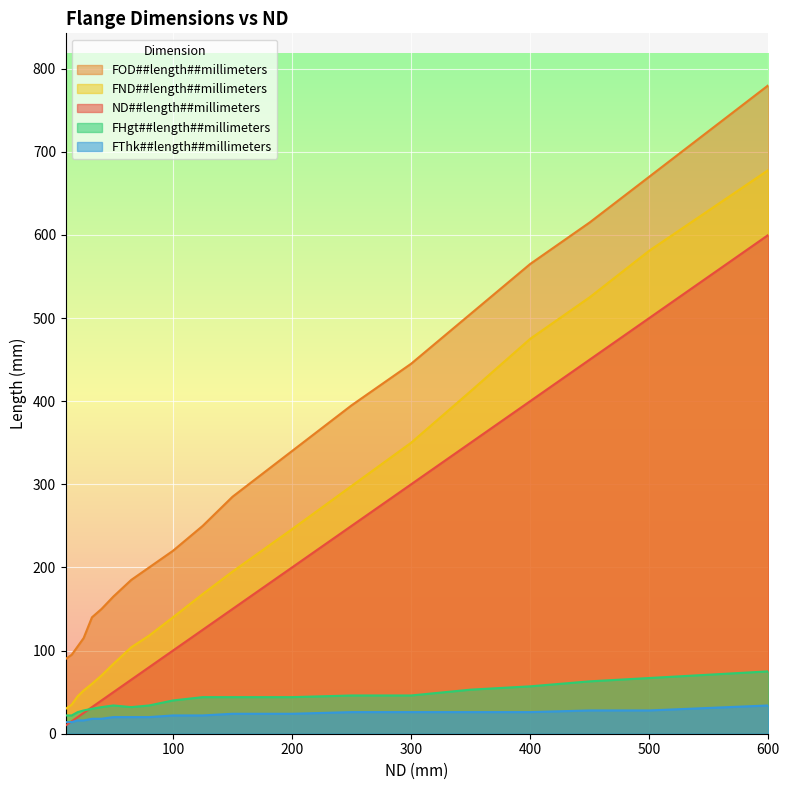

What is the value of the FHgt##length##millimeters point at the 8th from the left?

32